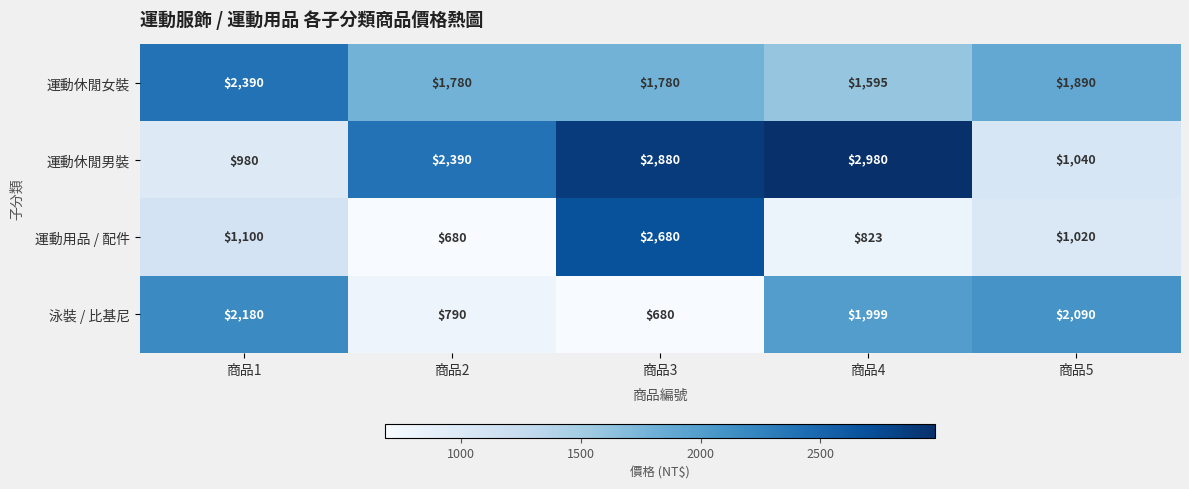

At which label does 運動用品 / 配件 first exceed 1020?

商品1